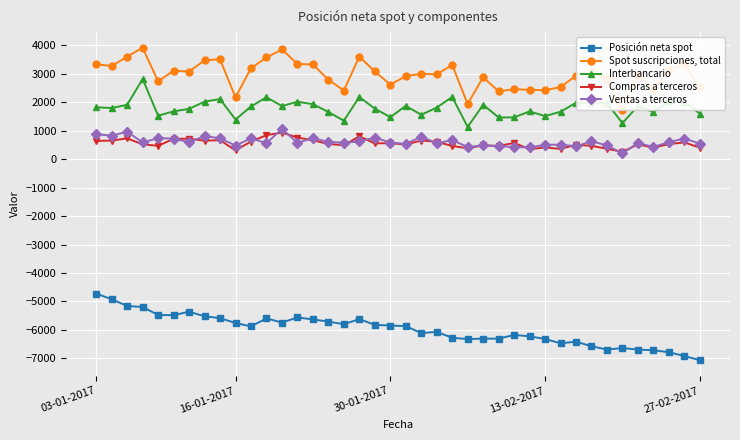

True or false: Posición neta spot and Ventas a terceros intersect in this chart.

False